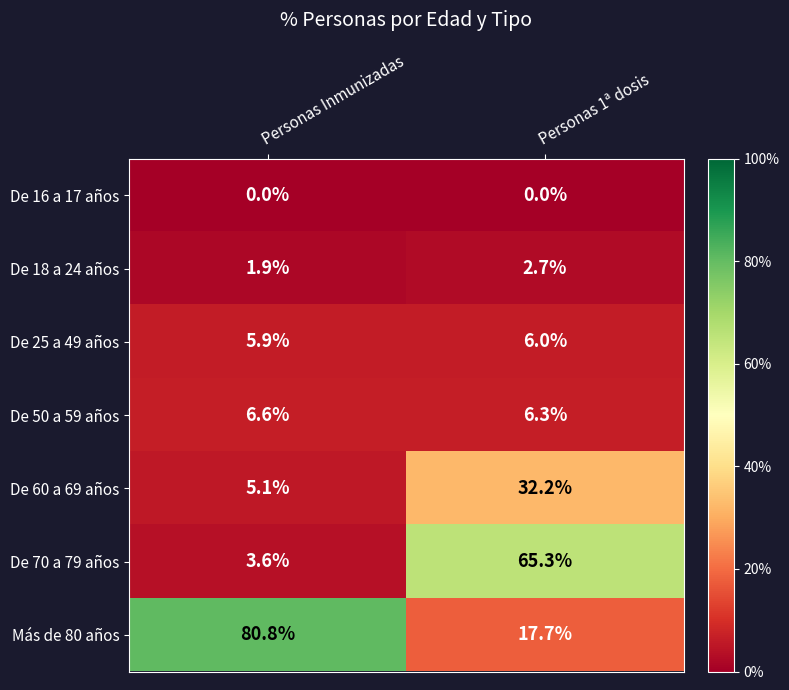

The De 70 a 79 años series shows 1.0 at Personas Inmunizadas. True or false?

False